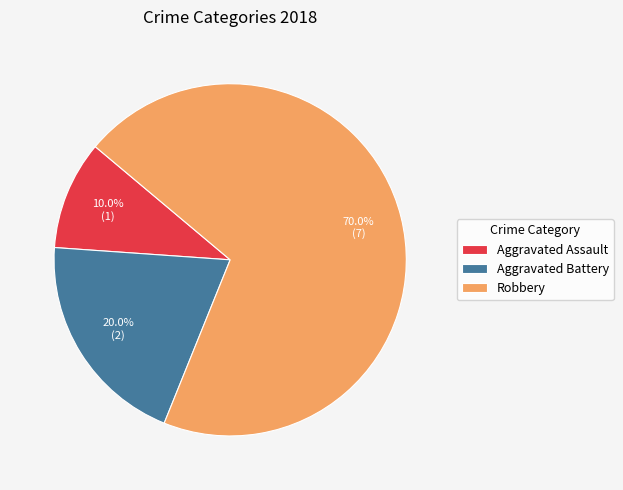

Rank the categories by value from highest to lowest.

Robbery, Aggravated Battery, Aggravated Assault